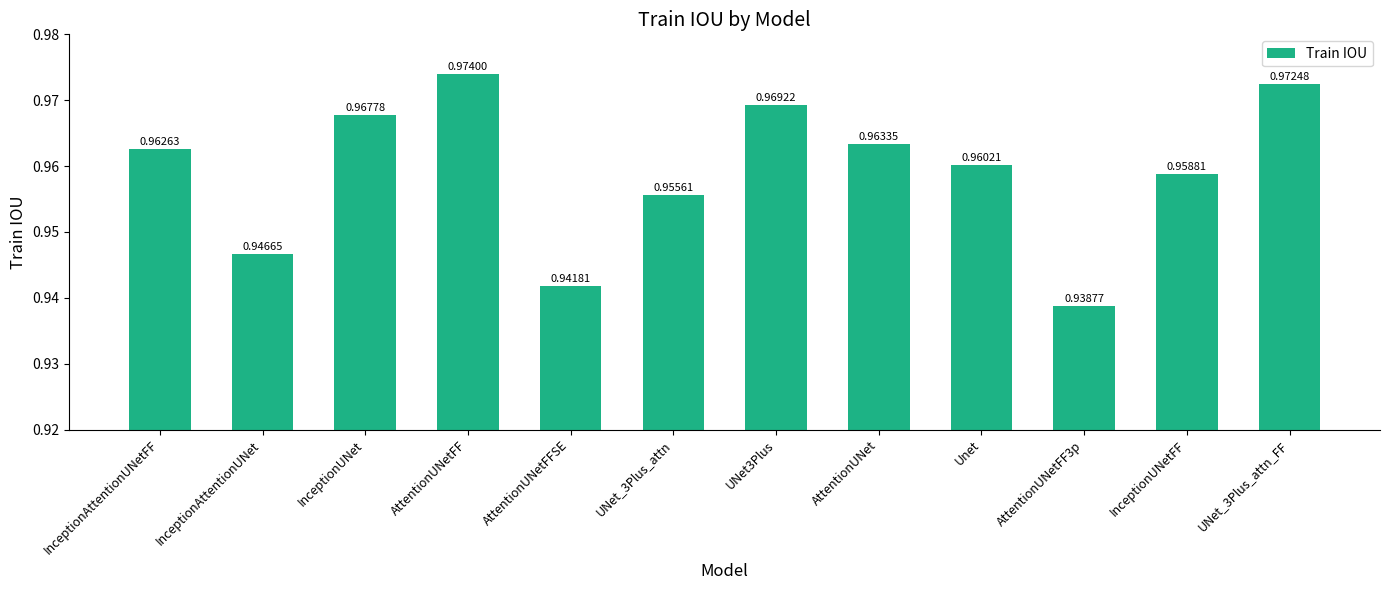

Between UNet_3Plus_attn and UNet3Plus, which is larger?

UNet3Plus